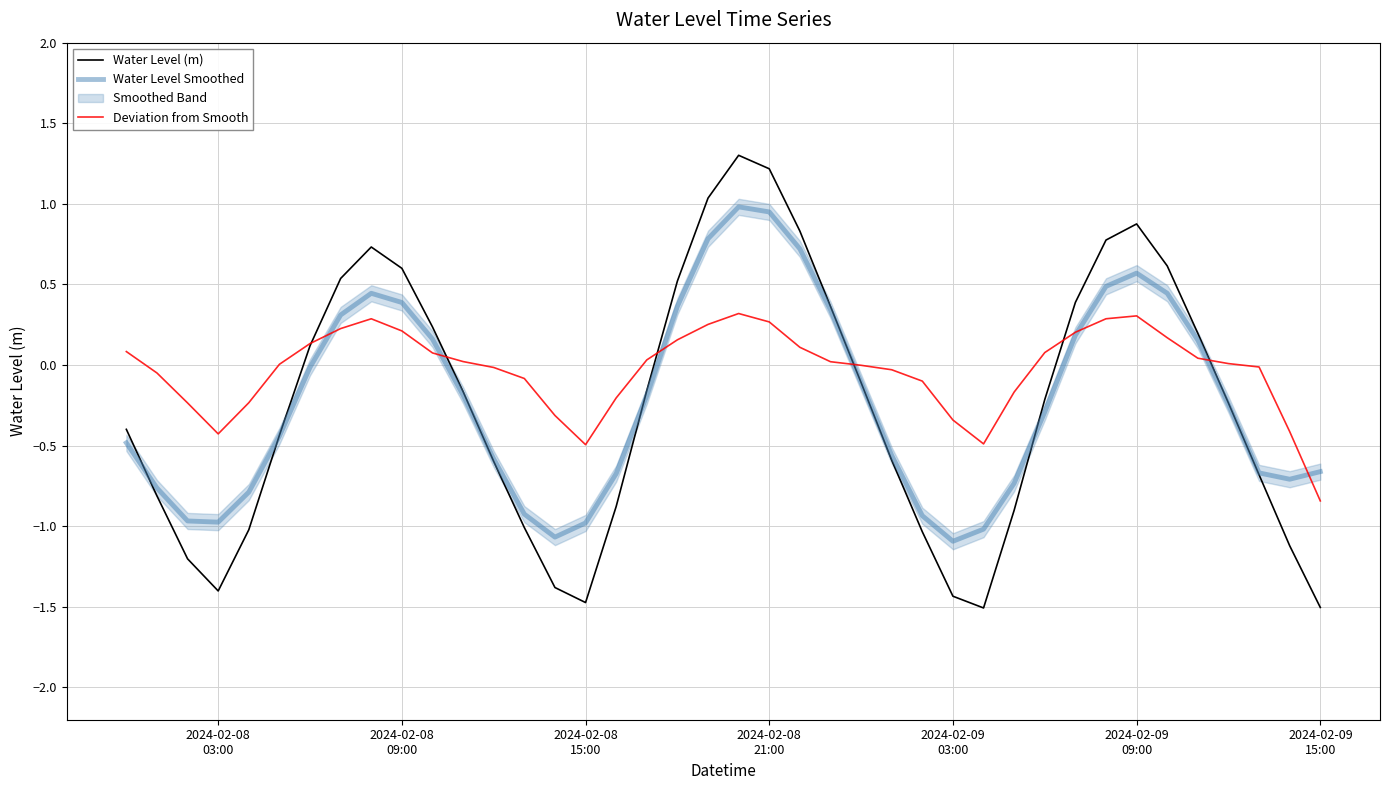

What is the greatest value displayed?

1.3